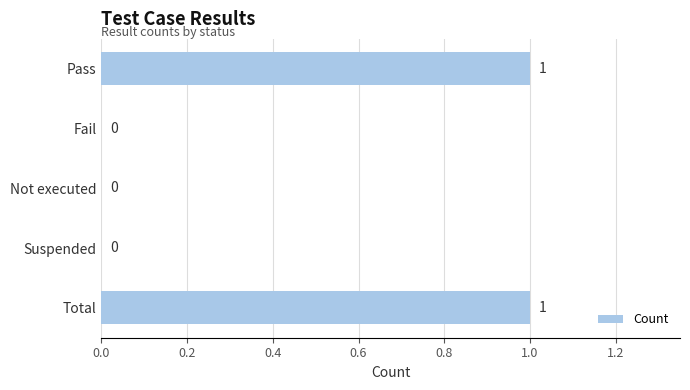

Reading top to bottom, transcribe all the data shown in this chart.

Pass=1	Fail=0	Not executed=0	Suspended=0	Total=1